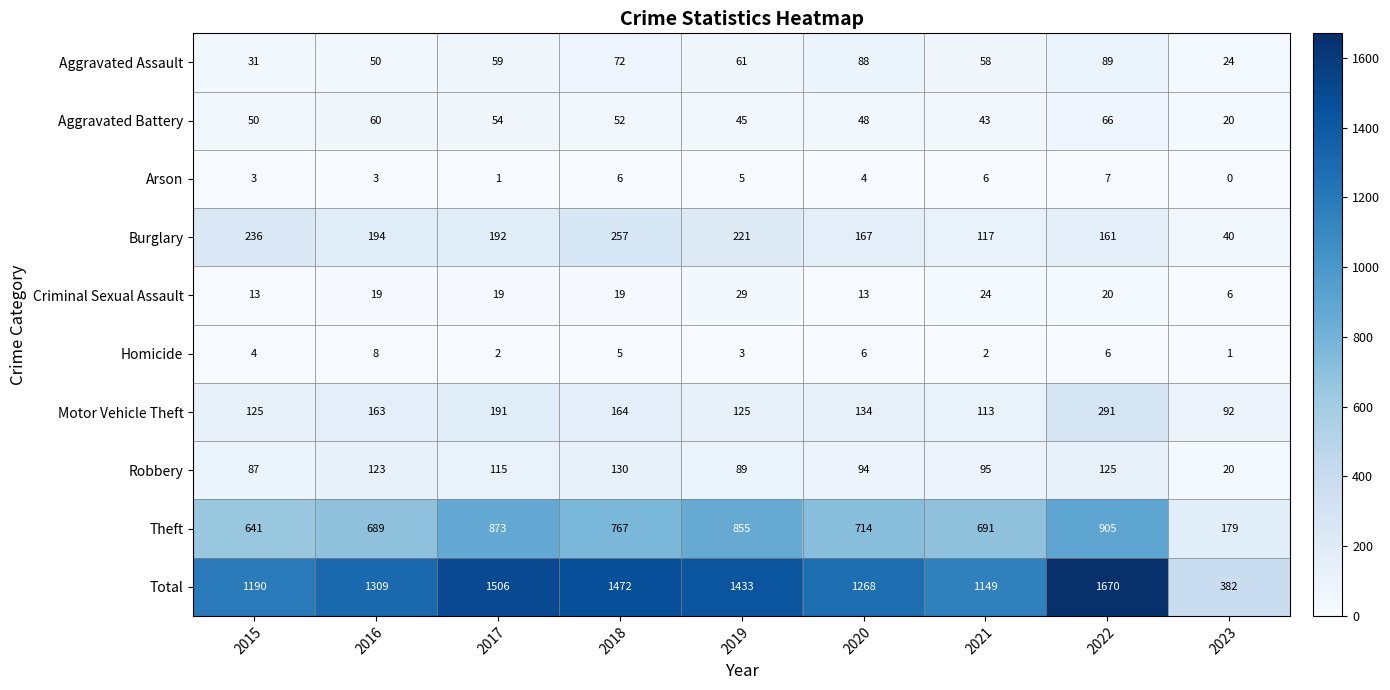

What is the highest value of the Homicide series?

8